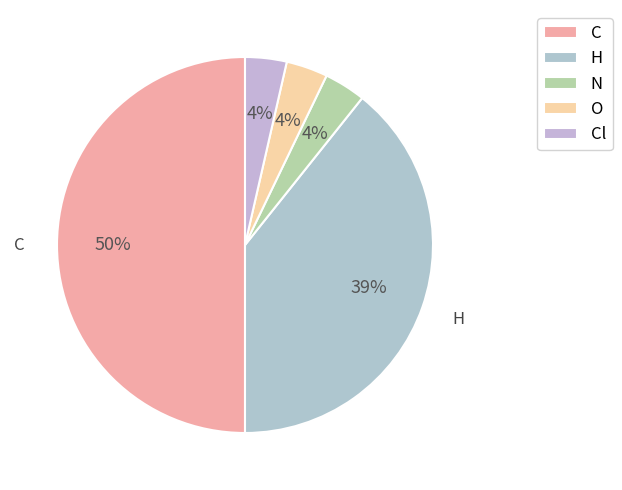

What is the ratio of the value at N to the value at C?

0.1